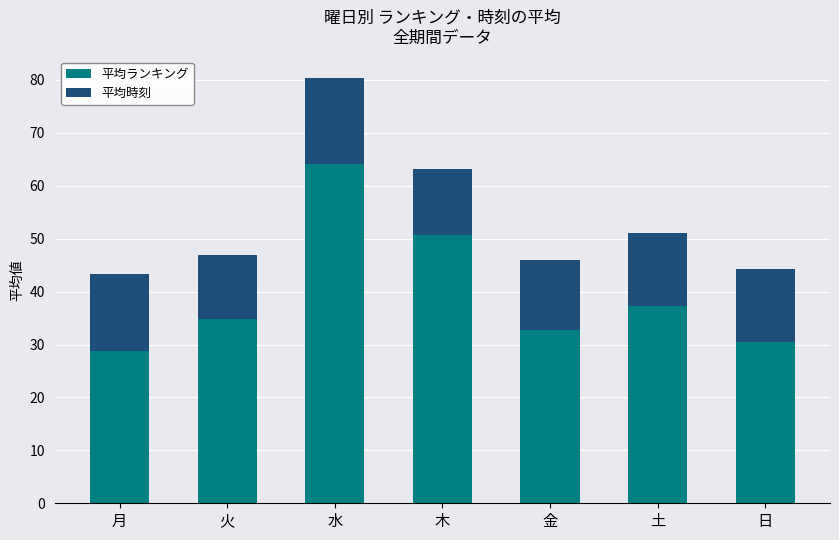

Which category has the highest value in the 平均ランキング series?

水